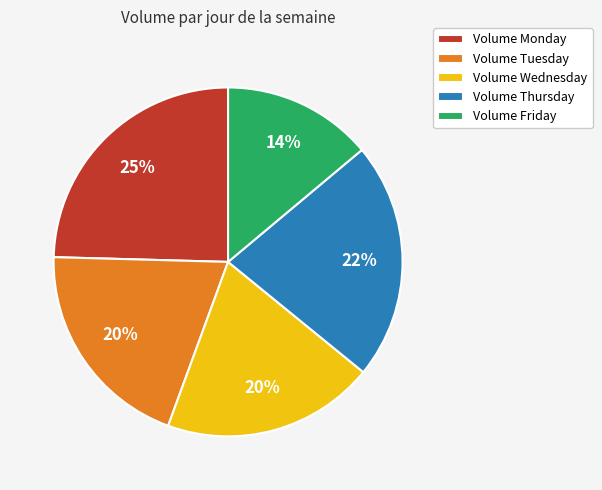

Which slice is the largest?

Volume Monday